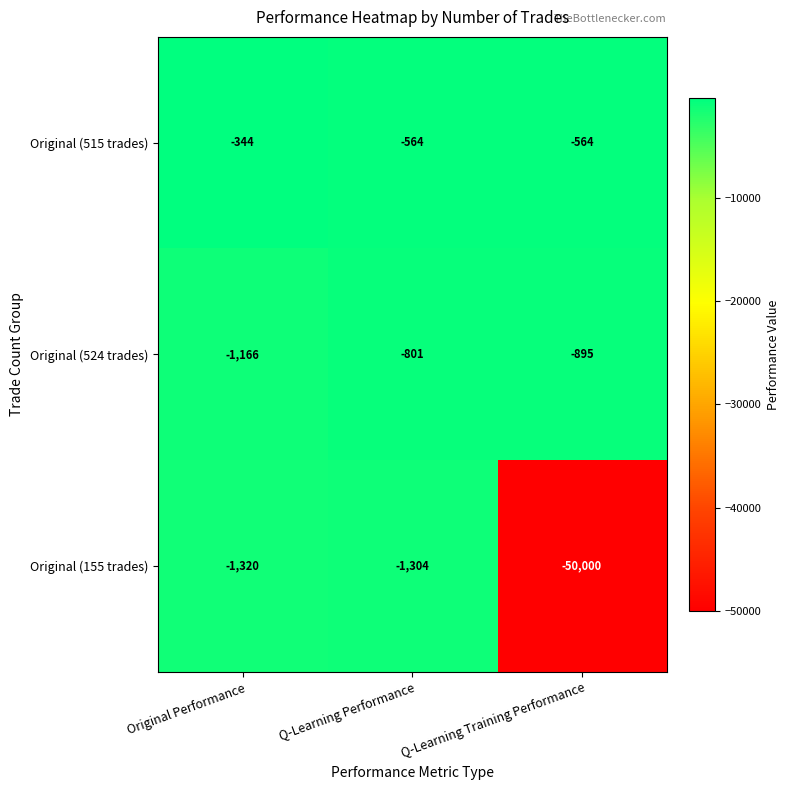

How many Original (524 trades) values are between -1166 and -801?

3